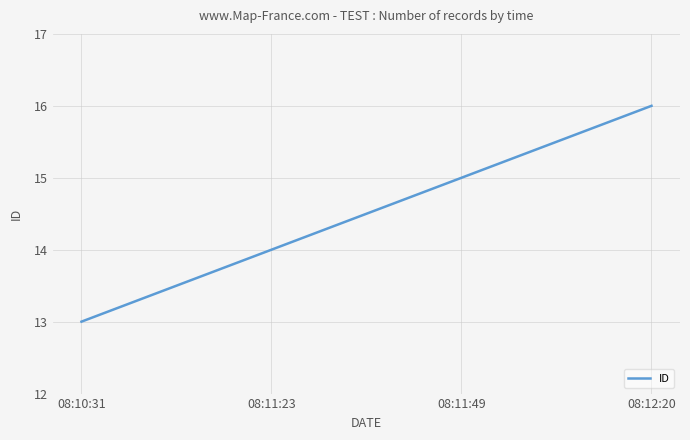

Is this an area chart (filled region under the line)?

No